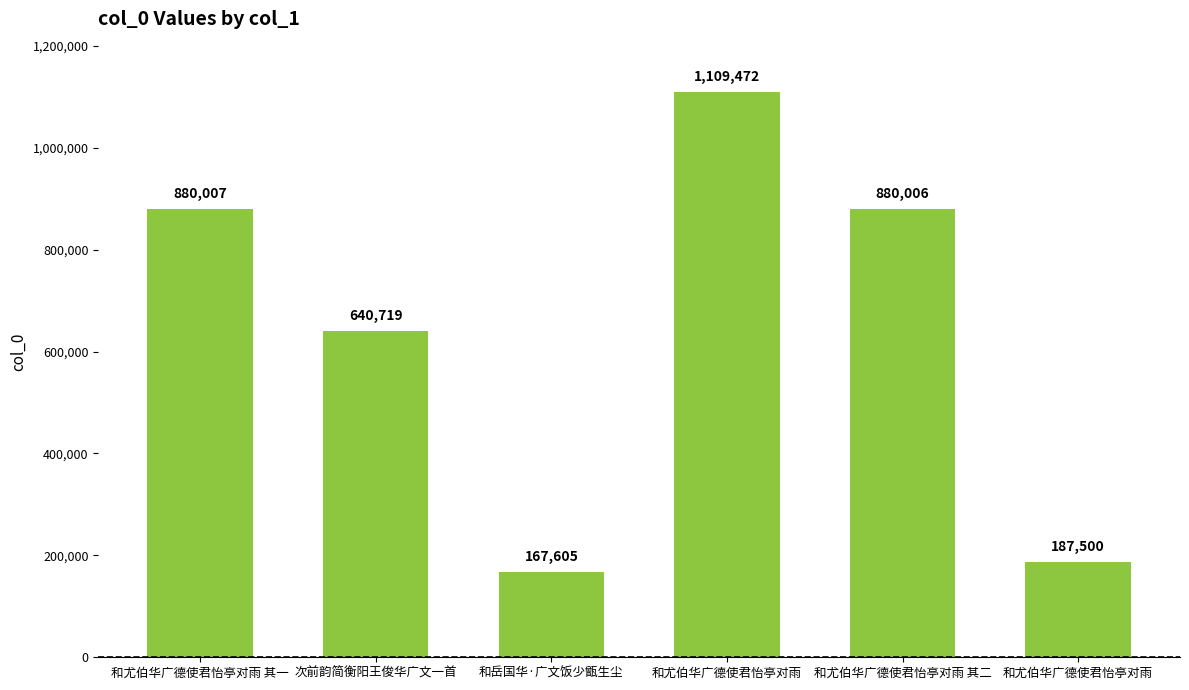

Where is the data nearest to the value 638538?

次前韵简衡阳王俊华广文一首